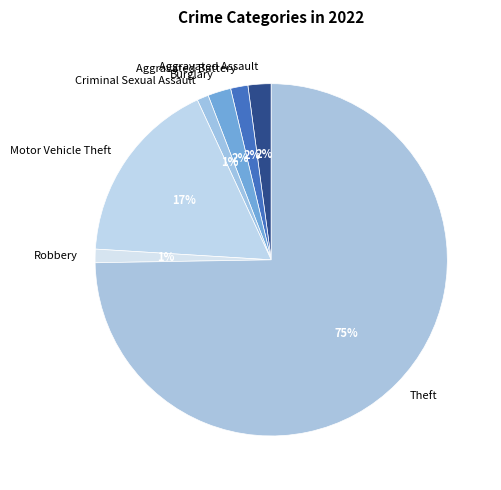

True or false: Aggravated Assault accounts for 2% of the total.

True